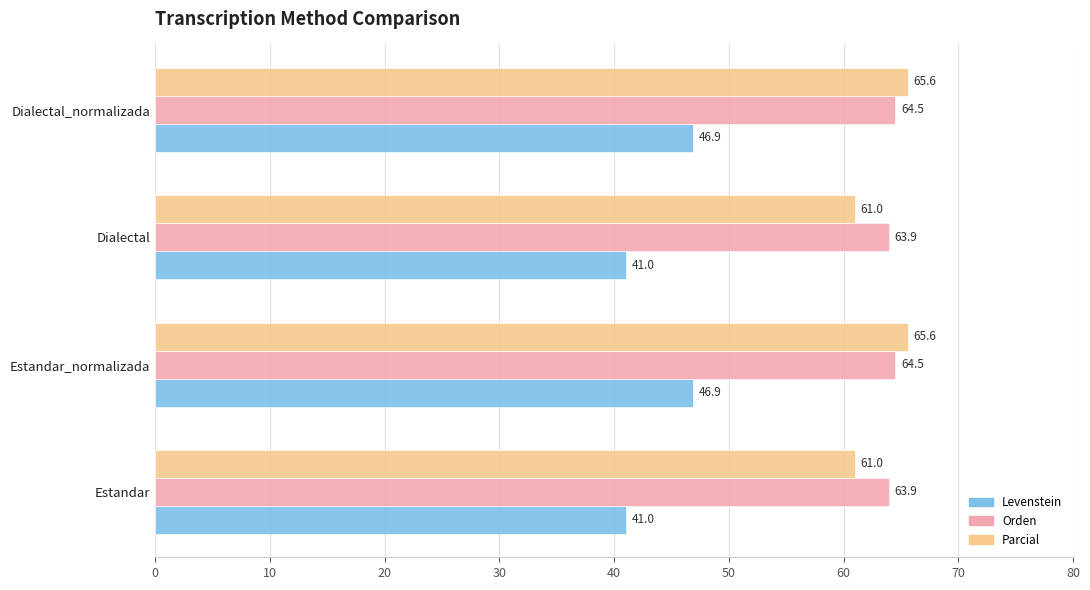

Is it true that Parcial equals 36.3 at Dialectal?

False